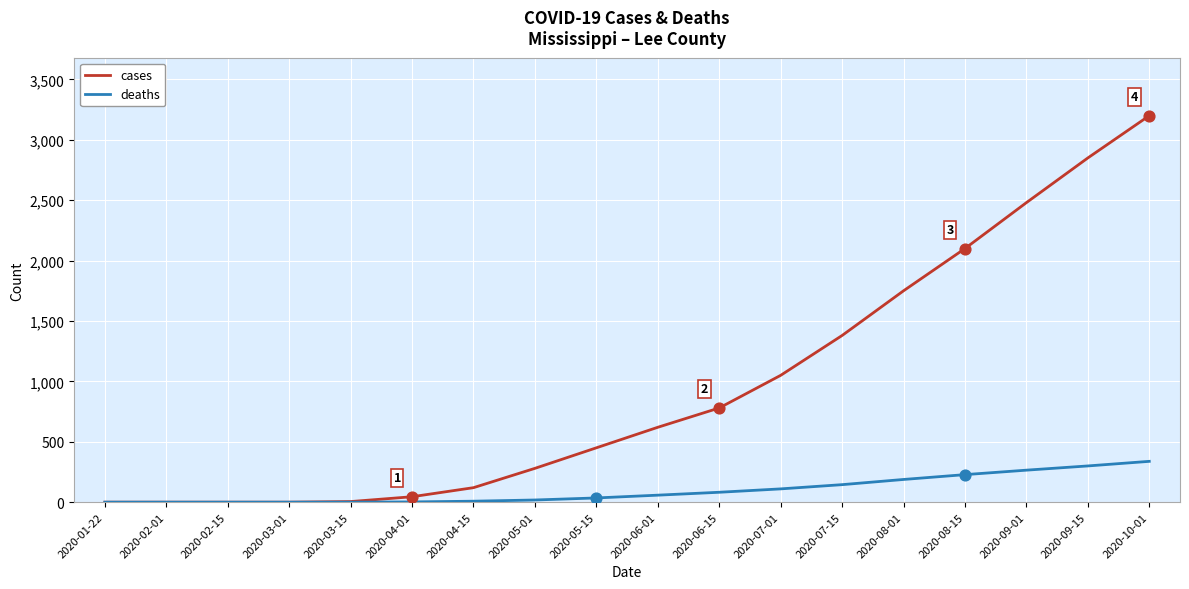

At how many categories does at least one series exceed 1880?

4